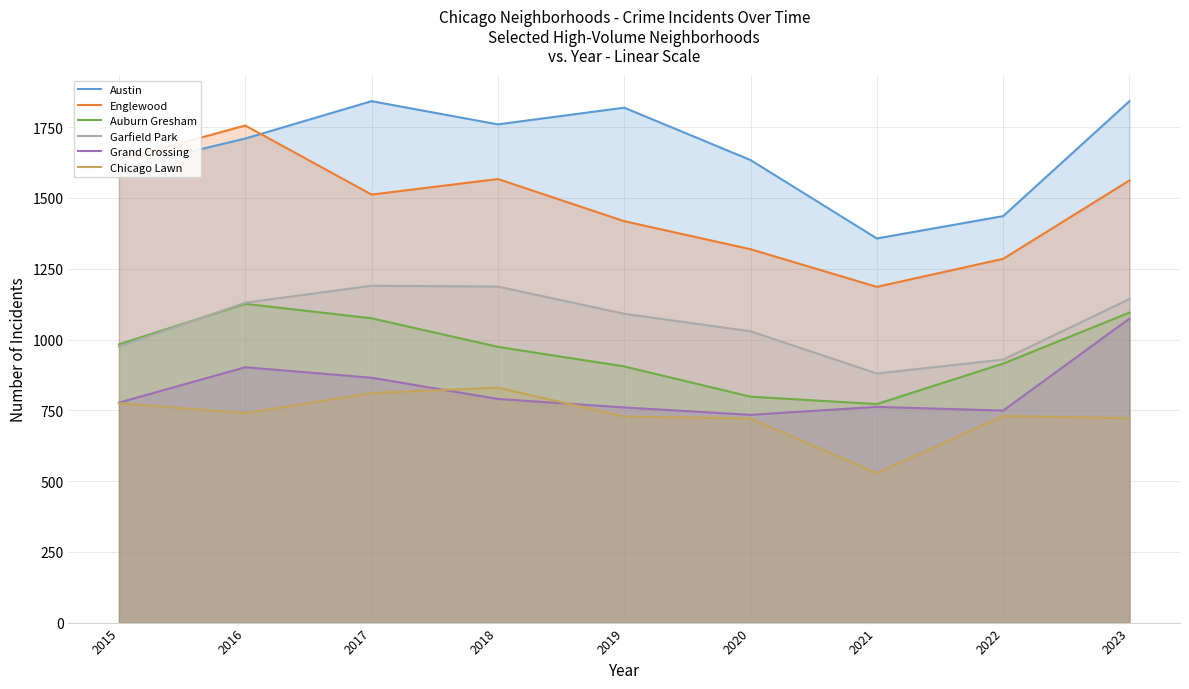

Which series has the largest total across all categories?

Austin